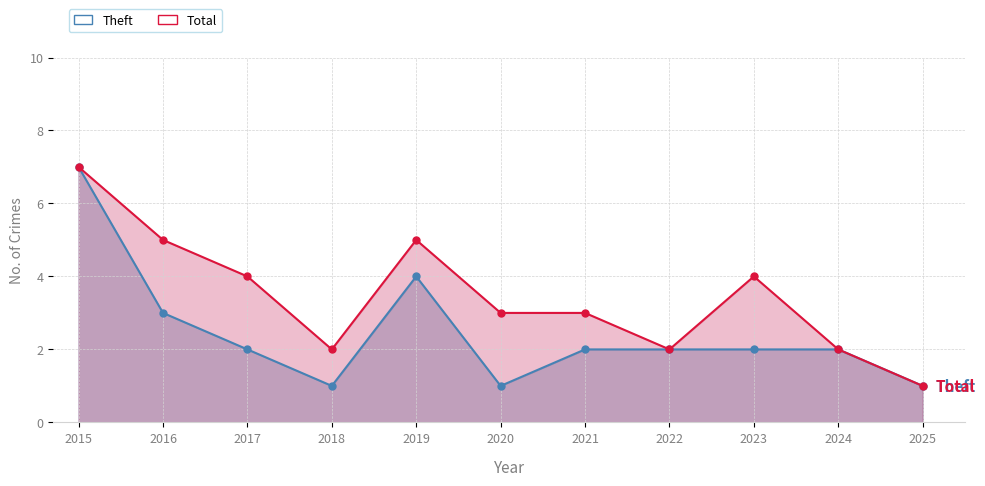

At which label does Total reach its peak?

2015